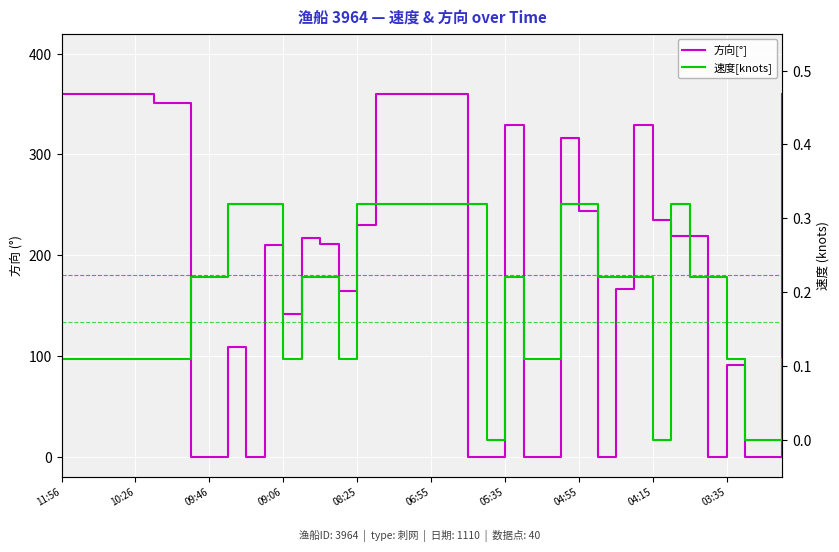

How many series are shown in this chart?

2